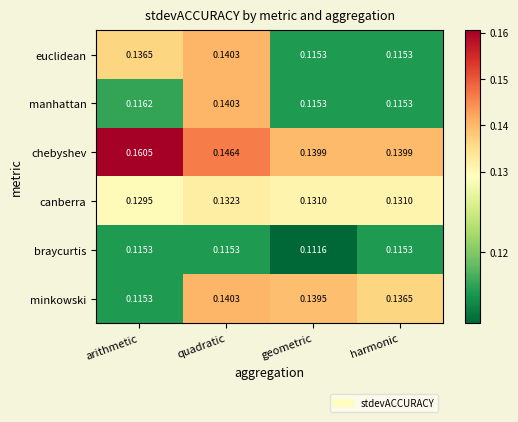

Is the value of canberra at quadratic greater than the value of euclidean at quadratic?

No